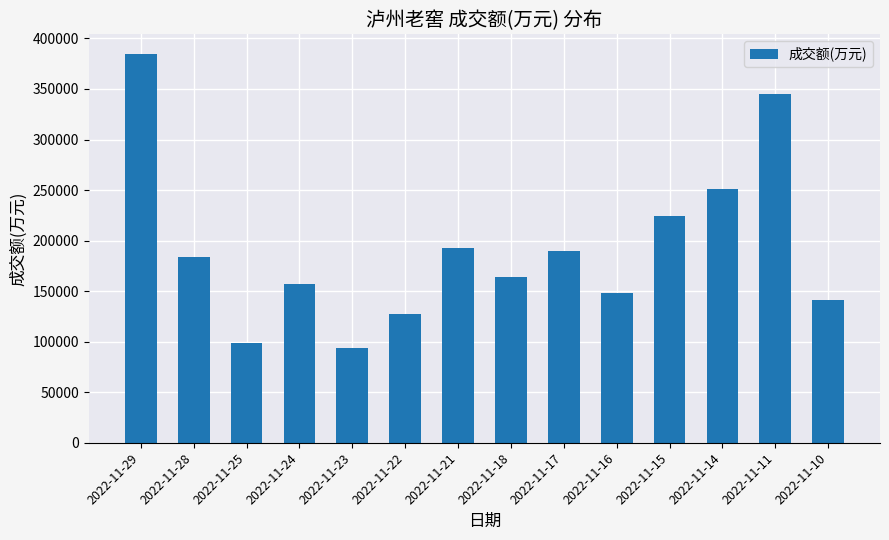

Are the bars horizontal?

No